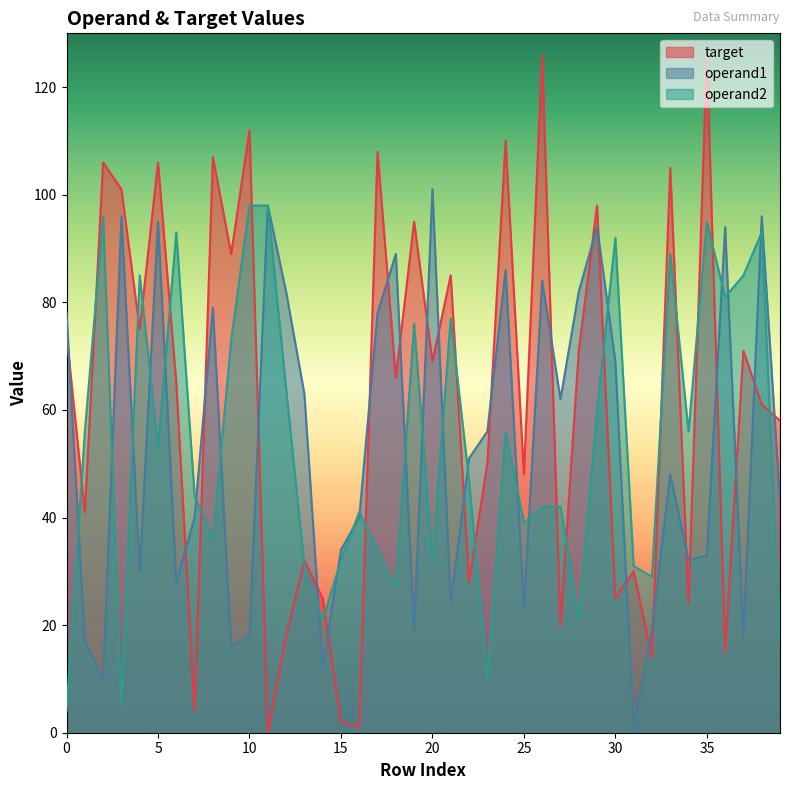

What is the difference between the highest and lowest values at 38?

35